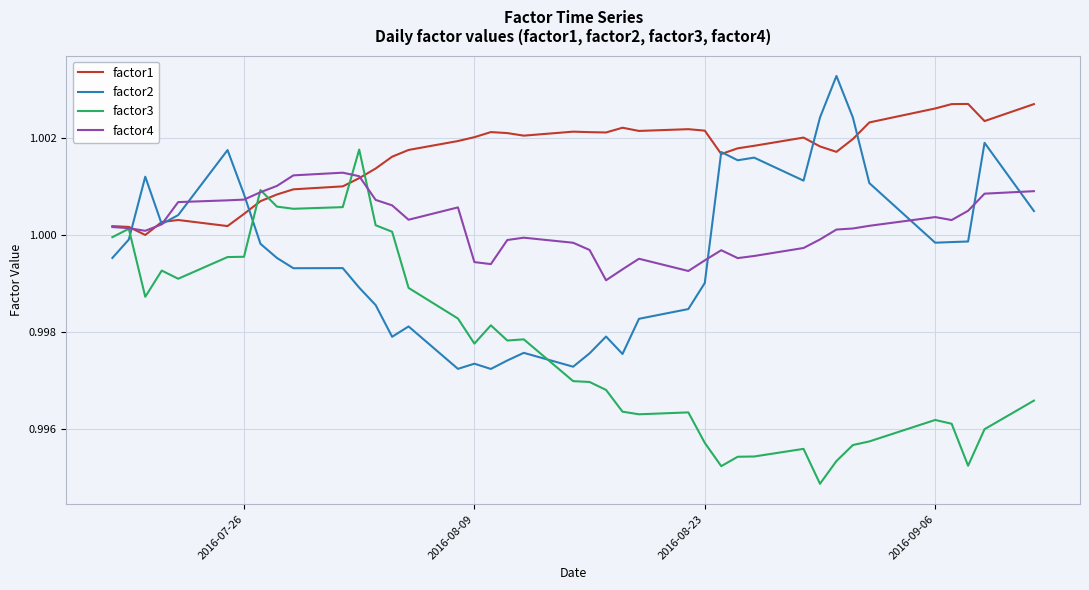

Which series has the largest total across all categories?

factor1